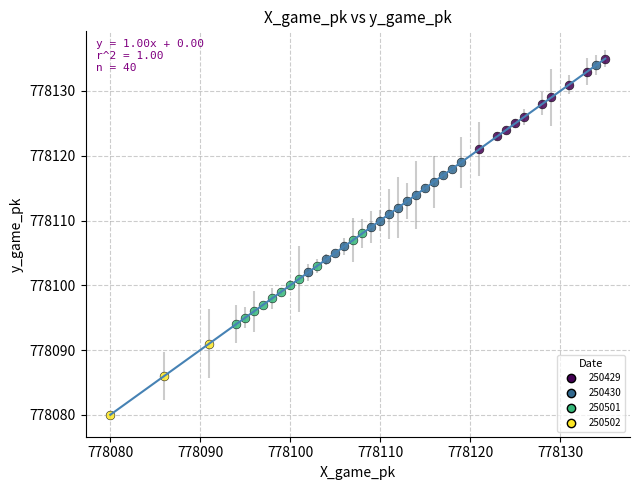

Which series reaches the minimum Y coordinate?

250502